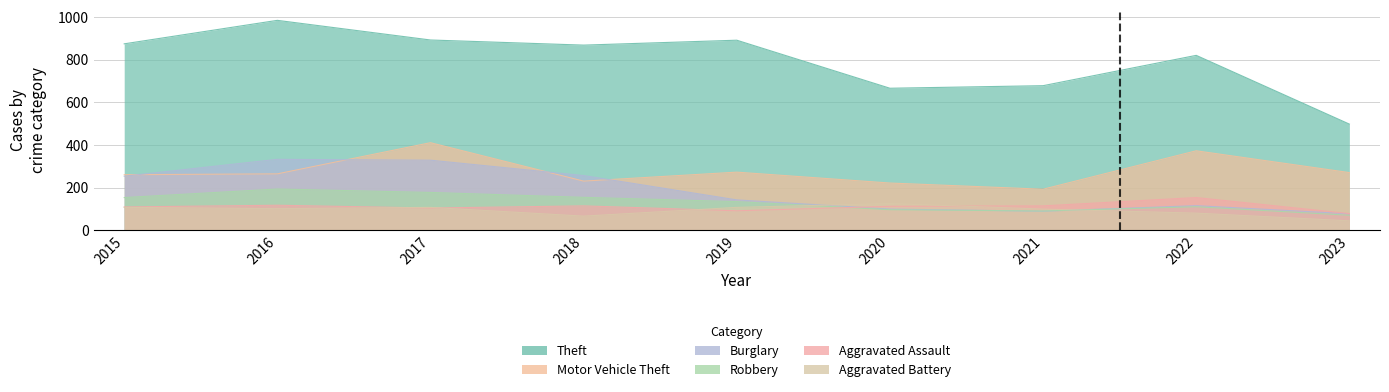

Which has a higher value, 2020 or 2023?

2020